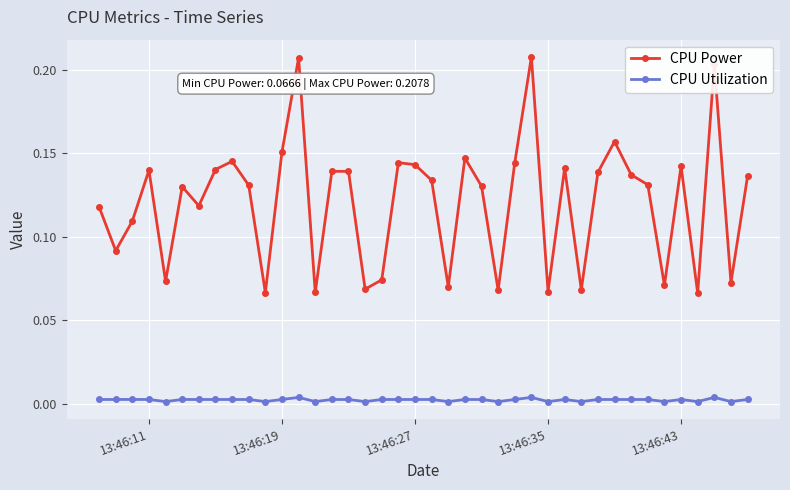

Which series has the largest range (max minus min)?

CPU Power